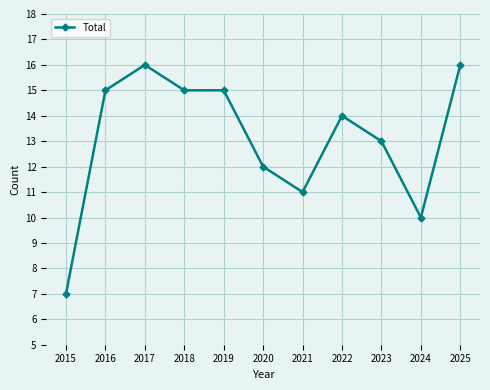

True or false: the data has more than 1 interior local peaks.

True